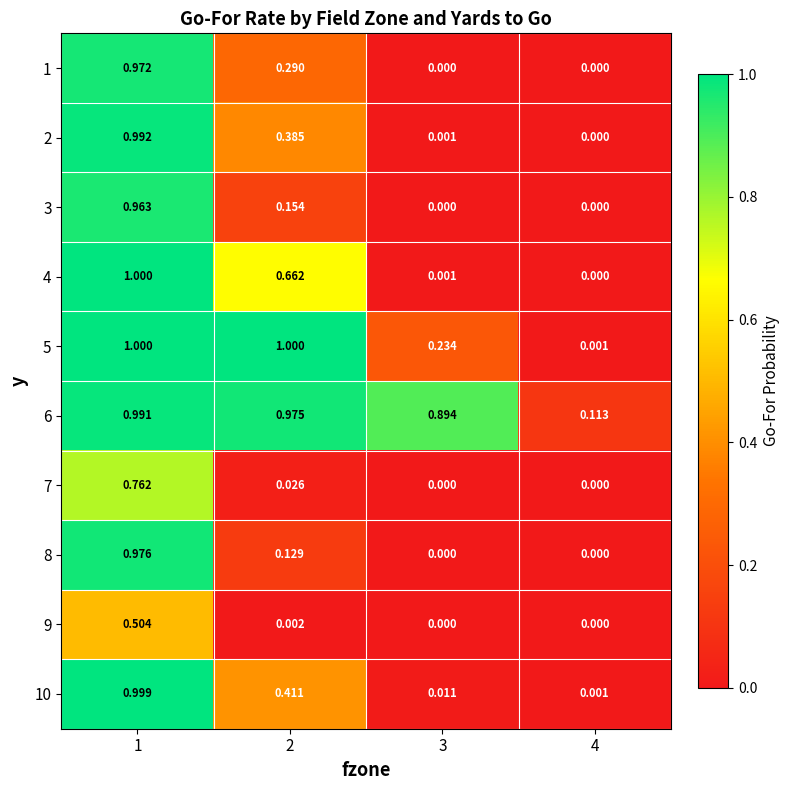

How many distinct data groups are displayed?

10